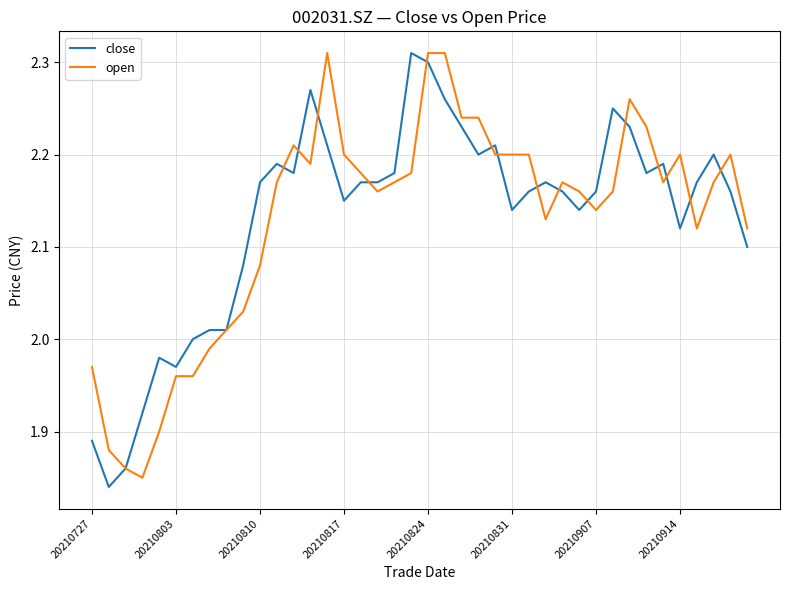

True or false: close and open cross at least once.

True